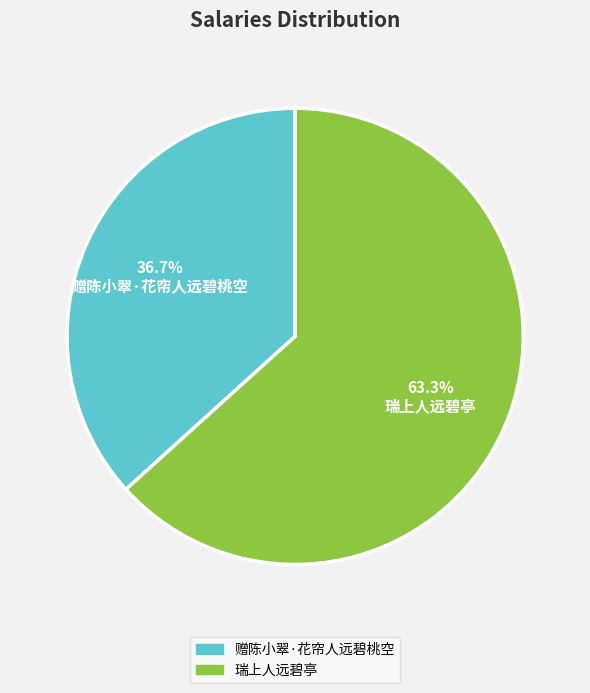

True or false: 瑞上人远碧亭 accounts for 63% of the total.

True